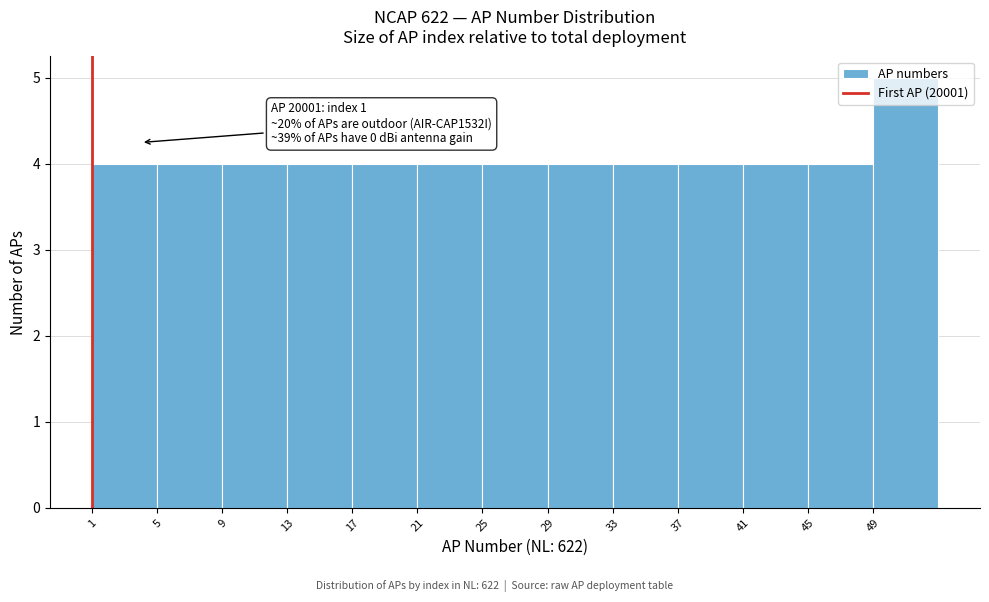

Over which range of the x-axis is the bar tallest?

49 to 53